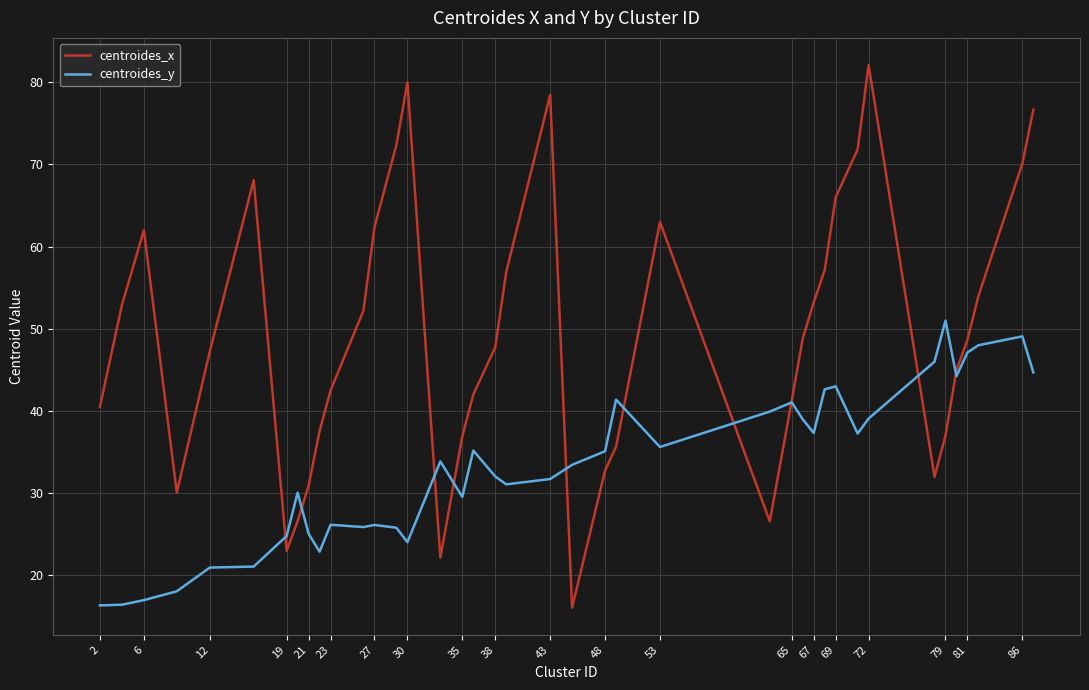

Which series has the largest total across all categories?

centroides_x